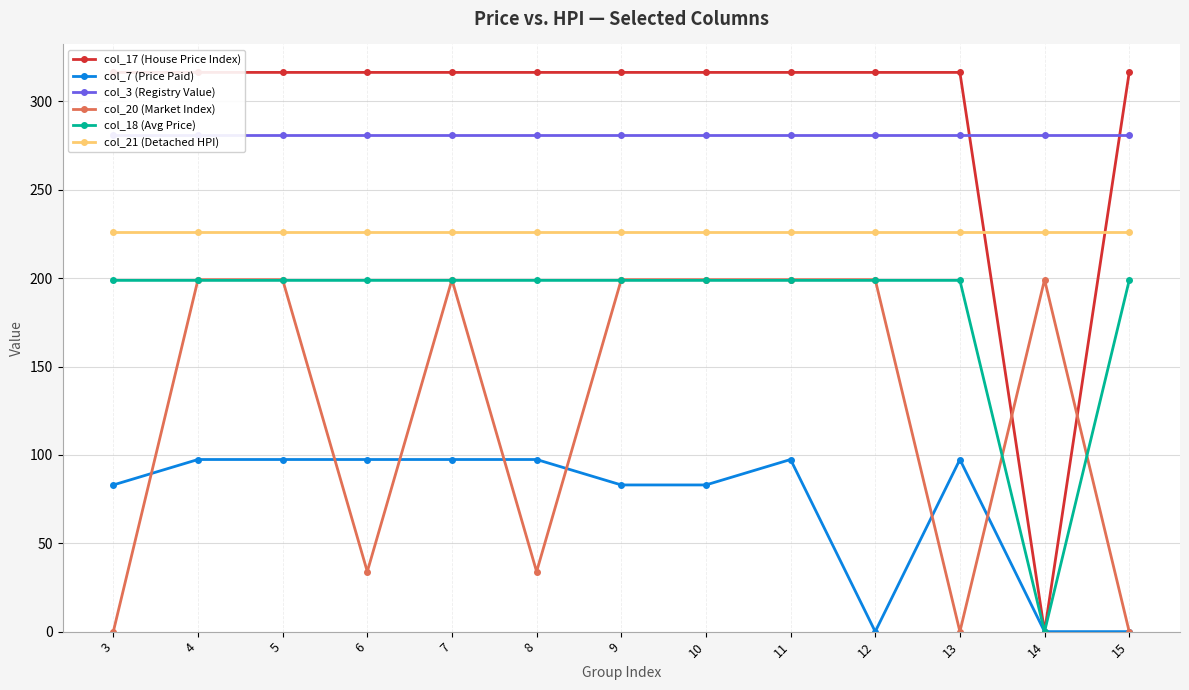

True or false: col_18 (Avg Price) and col_3 (Registry Value) cross at least once.

False